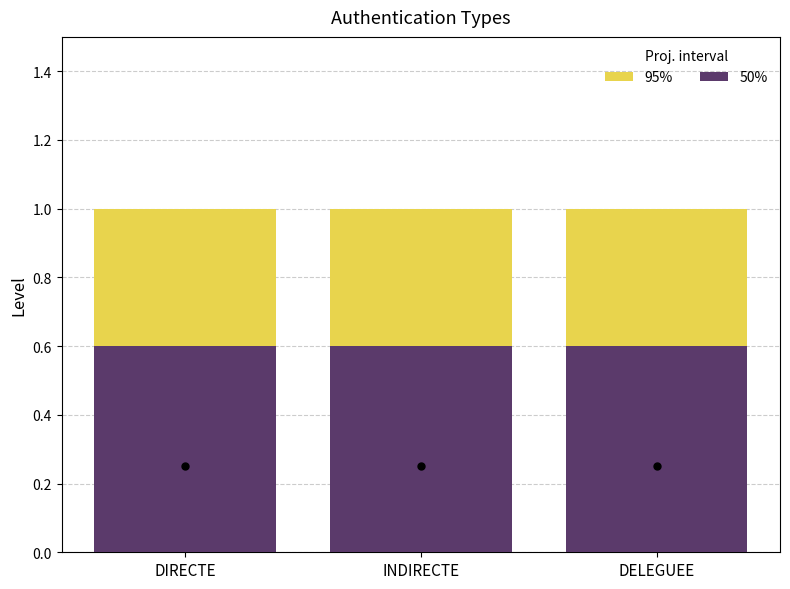

List the series in order of their peak value, lowest first.

50%, 95%